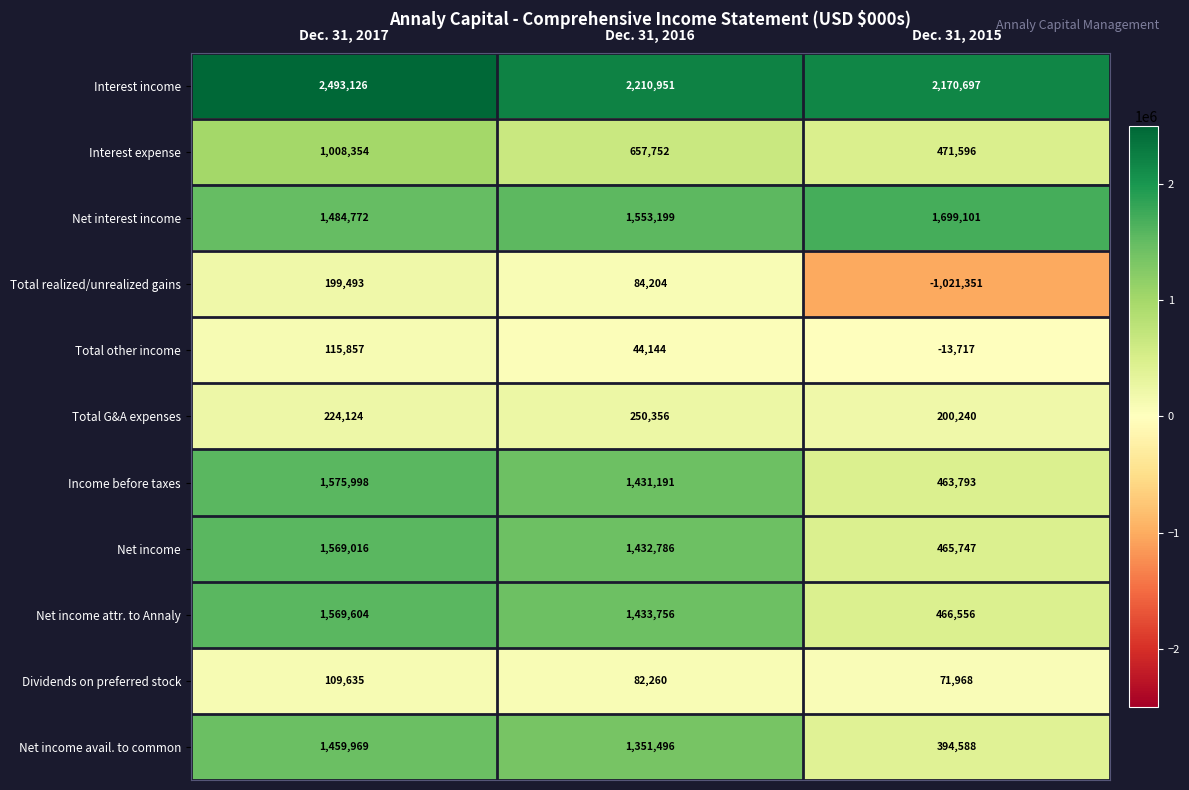

Rank the series by their maximum value, from lowest to highest.

Dividends on preferred stock, Total other income, Total realized/unrealized gains, Total G&A expenses, Interest expense, Net income avail. to common, Net income, Net income attr. to Annaly, Income before taxes, Net interest income, Interest income